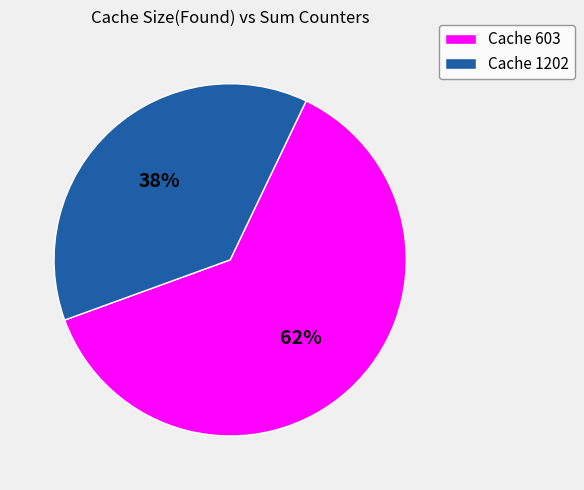

How many slices are in this pie chart?

2